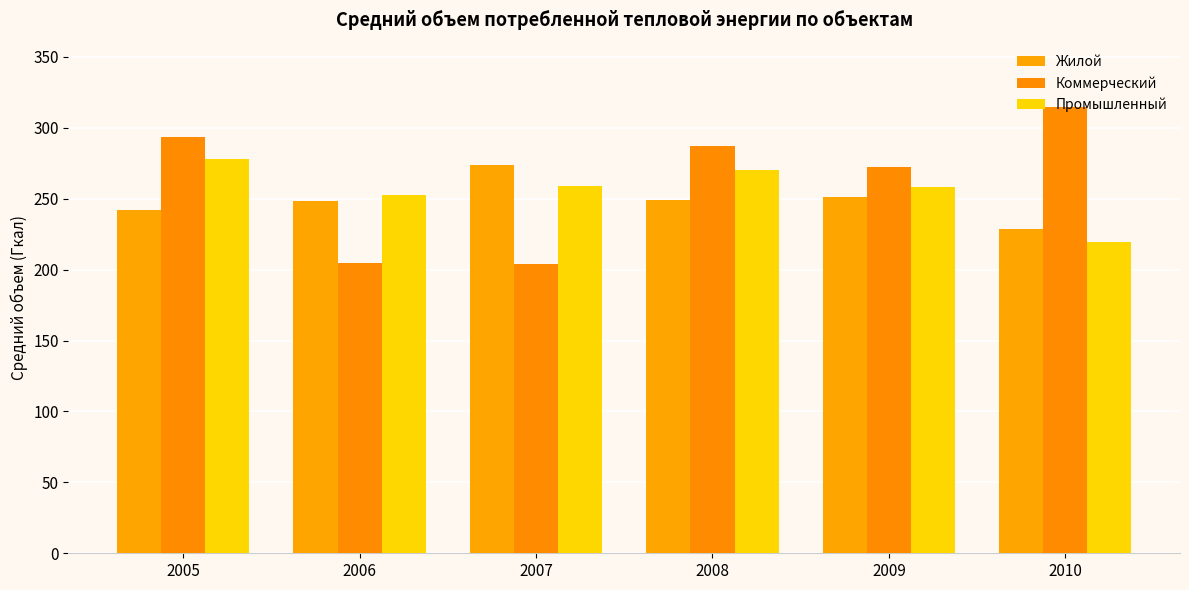

At which category is the sum across all series the highest?

2005